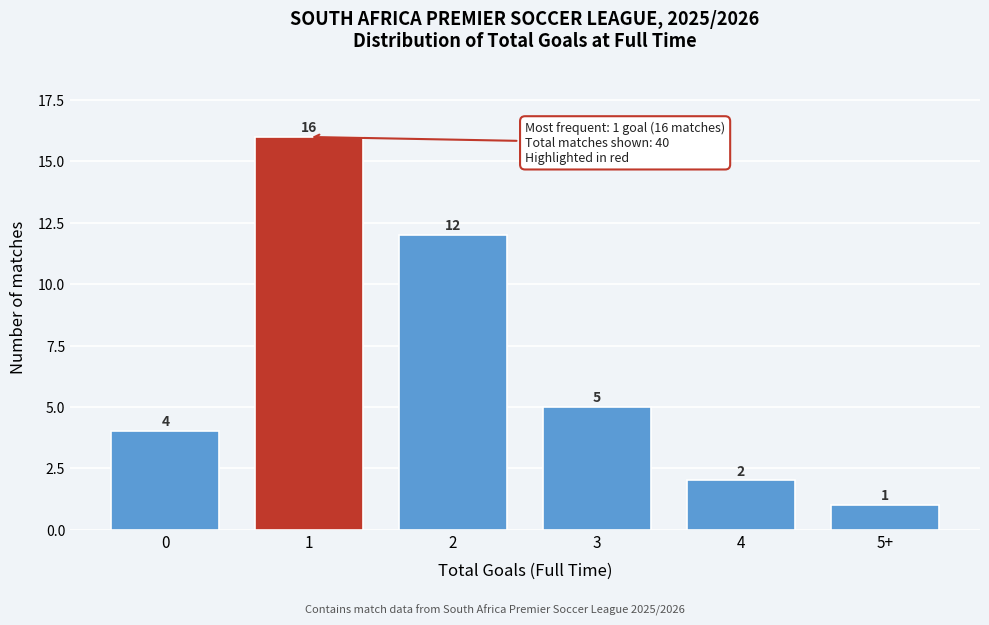

Reading left to right, extract all data points from this chart.

0=4	1=16	2=12	3=5	4=2	5+=1